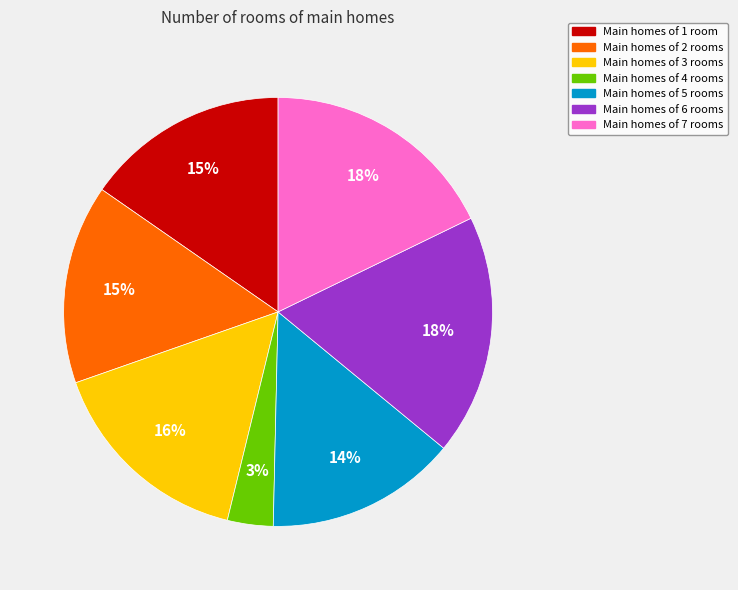

To the nearest percent, what is the difference between the largest and smallest slice percentages?

15%